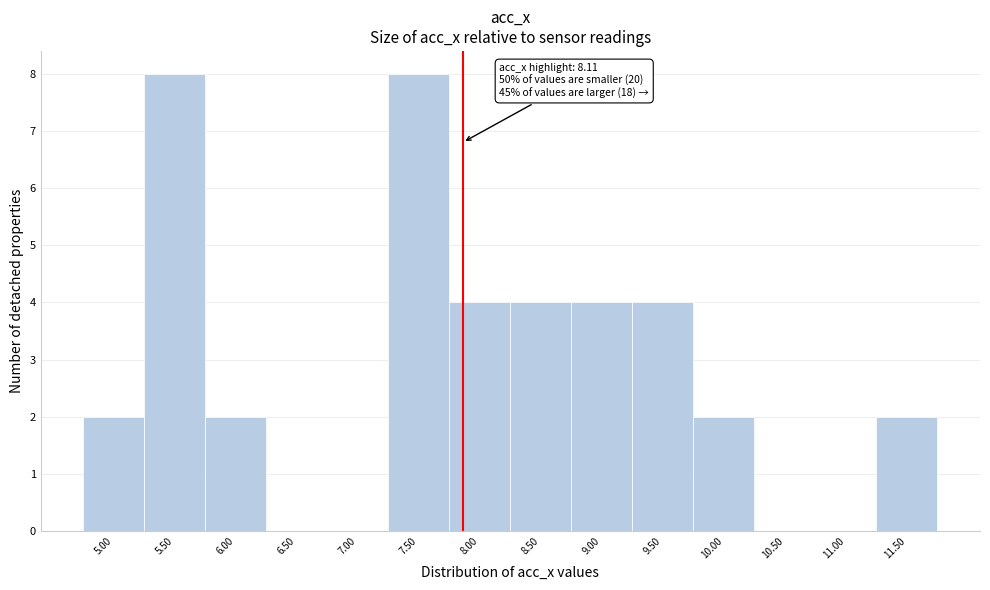

Reading right to left, list all the values displayed in this chart.

11.50=2	11.00=0	10.50=0	10.00=2	9.50=4	9.00=4	8.50=4	8.00=4	7.50=8	7.00=0	6.50=0	6.00=2	5.50=8	5.00=2